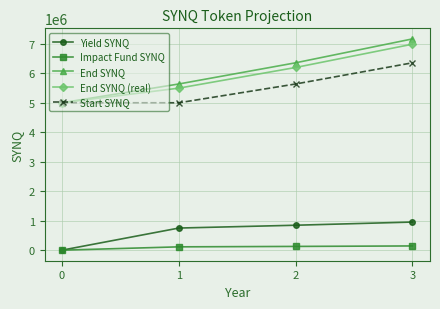

What is the difference between the maximum and second lowest values in the End SYNQ series?

1529207.1